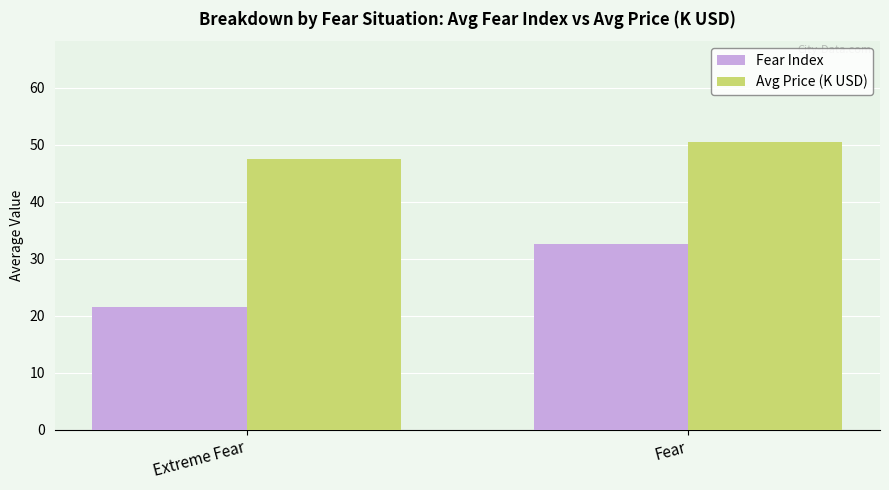

True or false: Fear Index has a value of 36.3 at Extreme Fear.

False